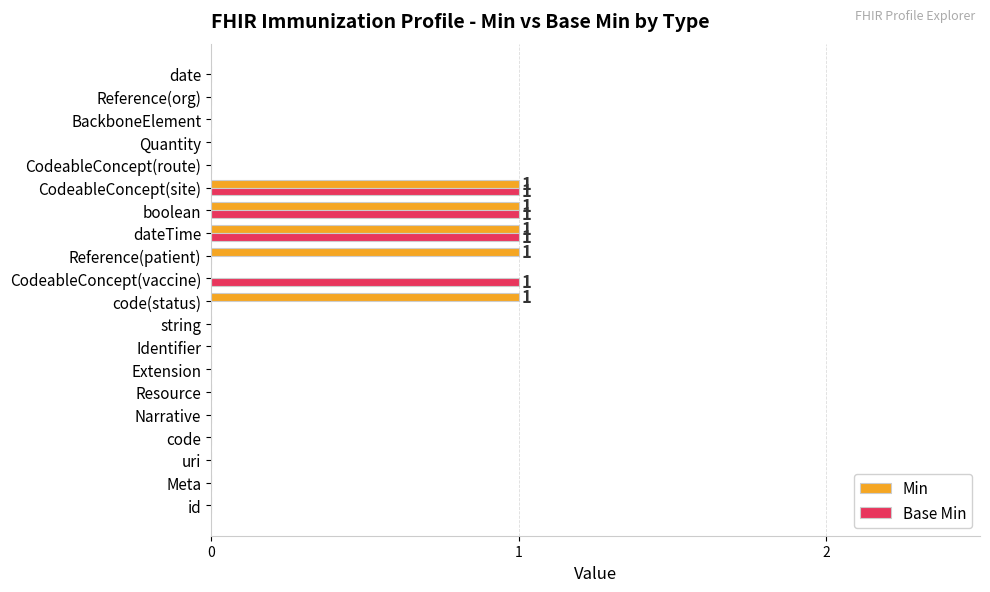

What is the highest value of the Base Min series?

1